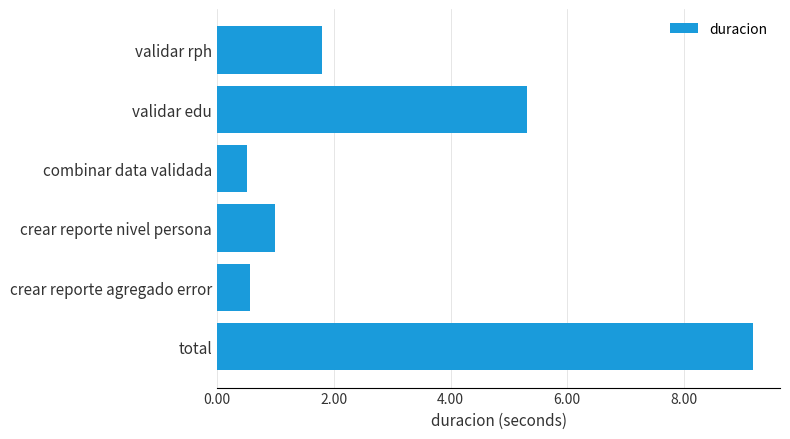

The chart shows a value of 1.3 at validar edu. True or false?

False